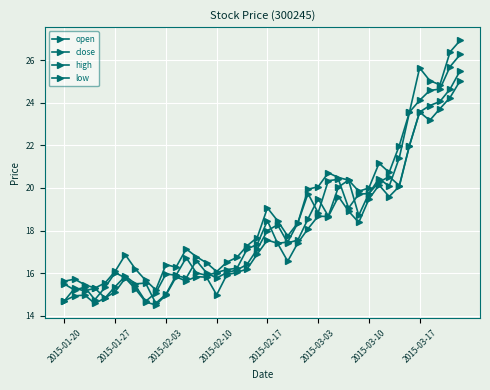

Reading left to right, what are all the values shown in this chart?

open: 14.7	15.3	15.2	15.3	14.8	15.4	15.9	15.5	15.5	14.6	15.0	15.9	15.8	16.6	16.0	15.8	16.0	16.1	16.4	17.1	18.0	18.3	17.4	17.6	18.5	19.5	18.7	20.0	20.4	18.7	19.7	20.3	20.5	20.1	22.0	23.6	23.9	24.1	24.6	25.5
close: 15.5	15.2	15.3	14.8	15.3	16.0	15.8	15.4	14.7	15.1	16.0	15.9	16.7	16.0	15.9	16.0	16.2	16.2	17.1	17.4	18.5	17.4	17.5	18.4	19.7	18.8	20.3	20.4	19.1	19.7	19.7	20.4	20.1	21.4	23.6	24.1	24.6	24.6	25.7	26.3
high: 15.6	15.7	15.5	15.3	15.5	16.1	16.9	16.2	15.7	15.2	16.4	16.3	17.1	16.8	16.5	16.1	16.5	16.7	17.3	17.7	19.1	18.5	17.7	18.4	19.9	20.1	20.7	20.5	20.4	19.8	20.0	21.2	20.7	22.0	23.6	25.6	25.0	24.8	26.4	26.9
low: 14.7	14.9	15.0	14.6	14.8	15.1	15.8	15.3	14.7	14.5	15.0	15.8	15.6	15.8	15.8	15.0	15.9	16.0	16.2	16.9	17.6	17.4	16.6	17.4	18.1	18.7	18.7	19.6	18.9	18.4	19.5	20.1	19.6	20.1	22.0	23.6	23.2	23.7	24.2	25.0